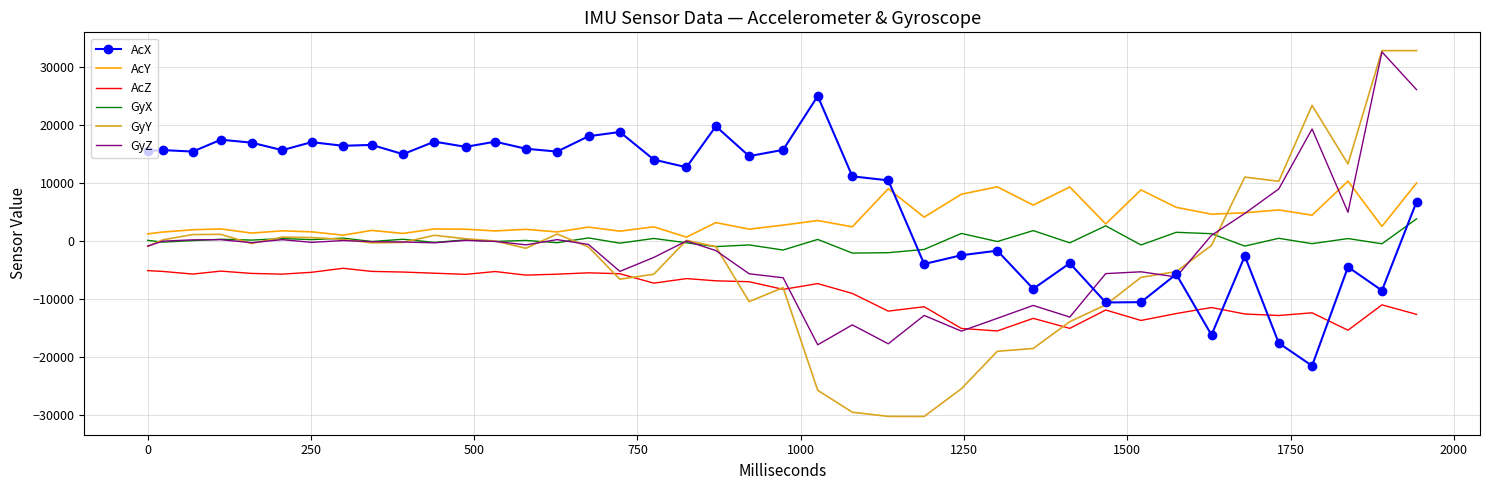

True or false: AcX has more than 0 interior local peaks.

True